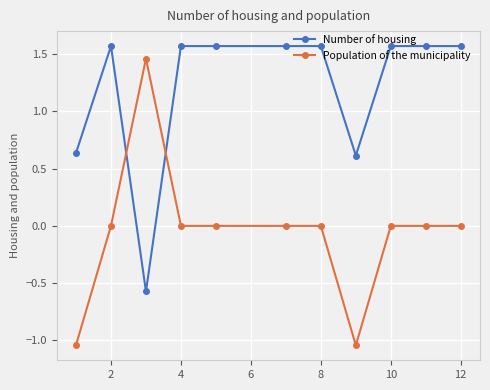

What is the minimum value for Number of housing?

-0.6